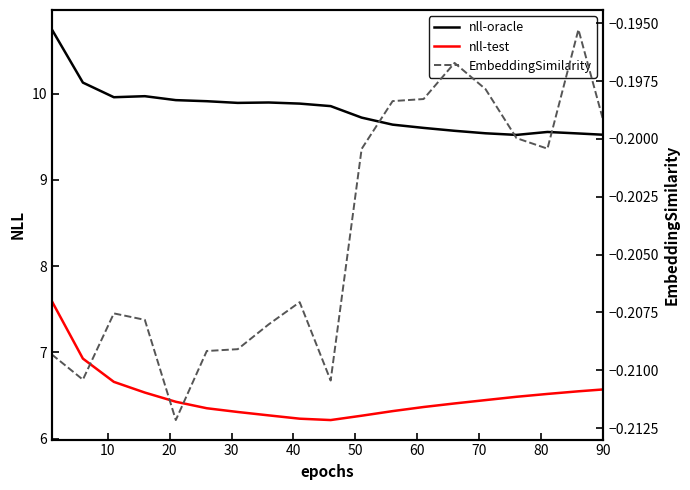

True or false: nll-oracle and nll-test cross at least once.

False